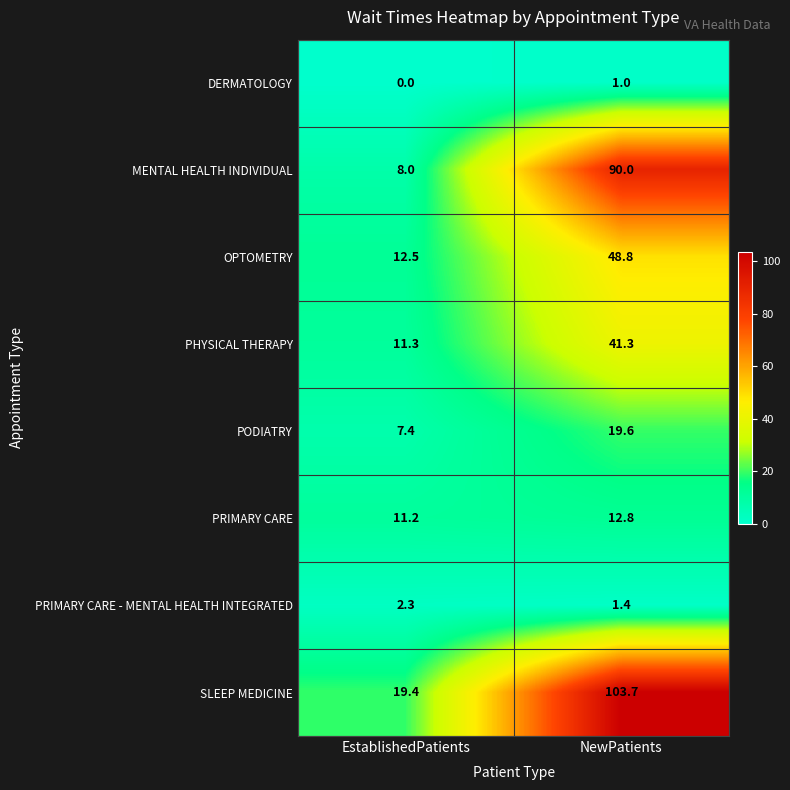

List the labels in order of SLEEP MEDICINE value, largest first.

NewPatients, EstablishedPatients